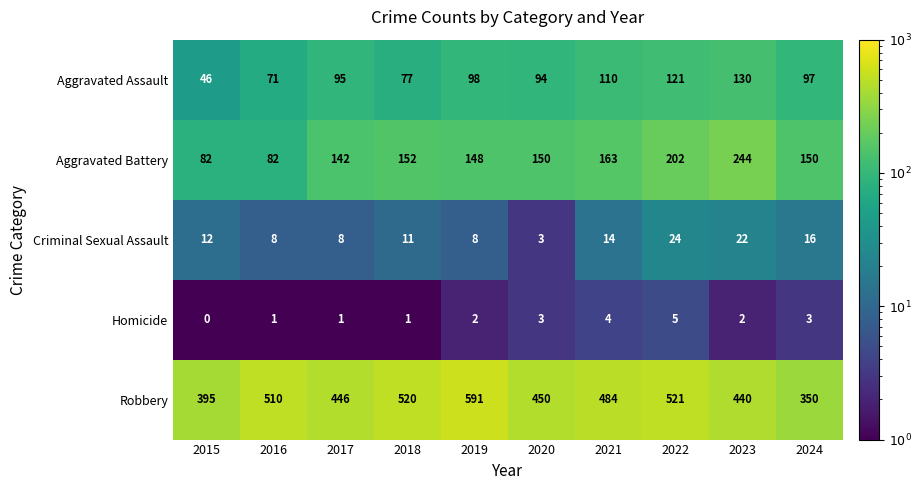

At which category does the chart reach its peak across all series?

2019